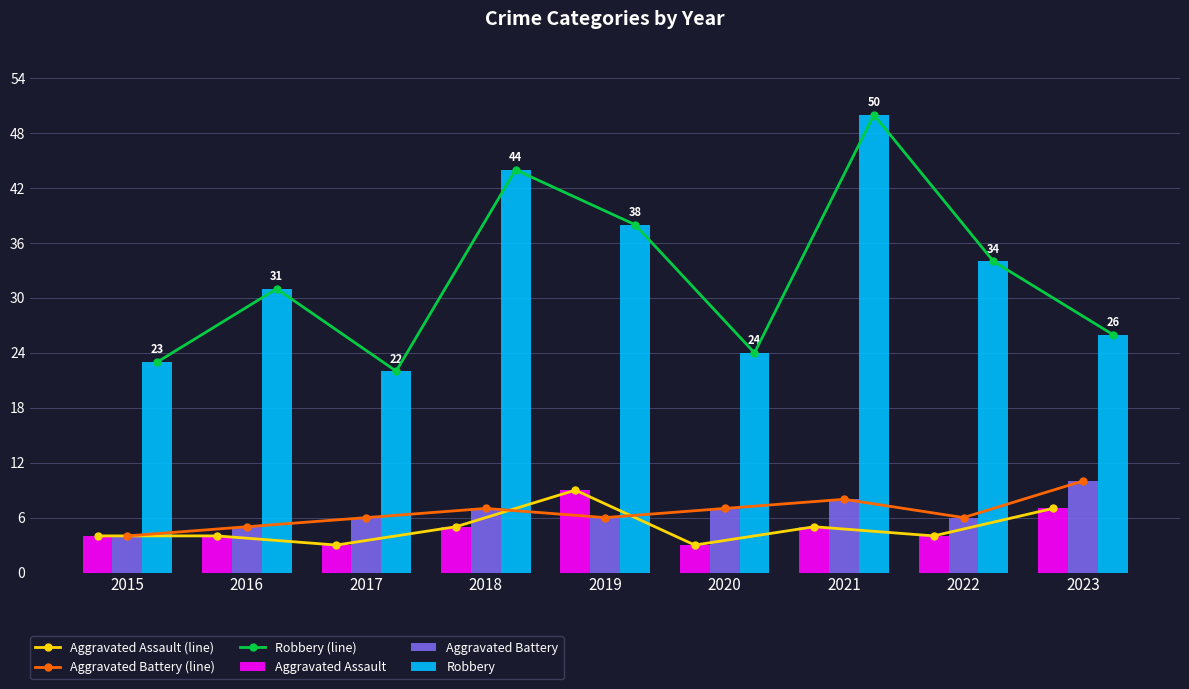

What is the value of the Aggravated Battery bar at the 9th from the left?

10